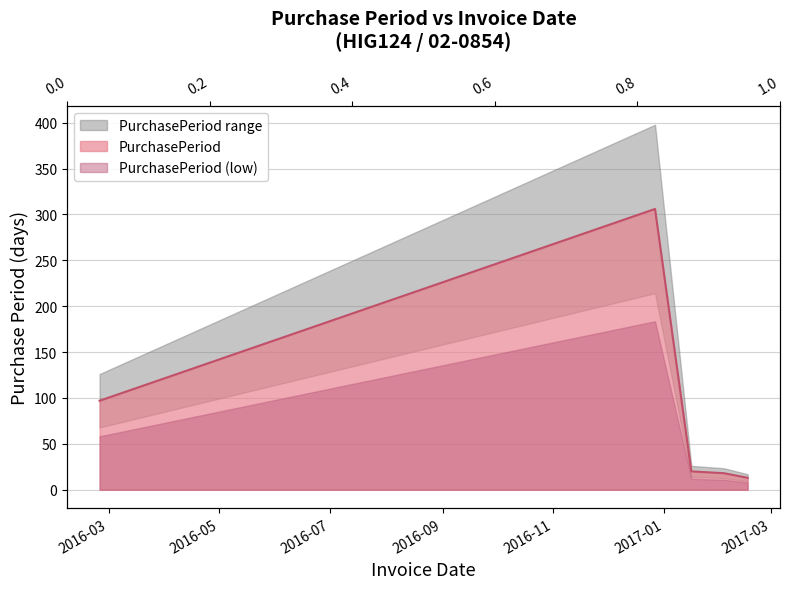

What is the average value?

91